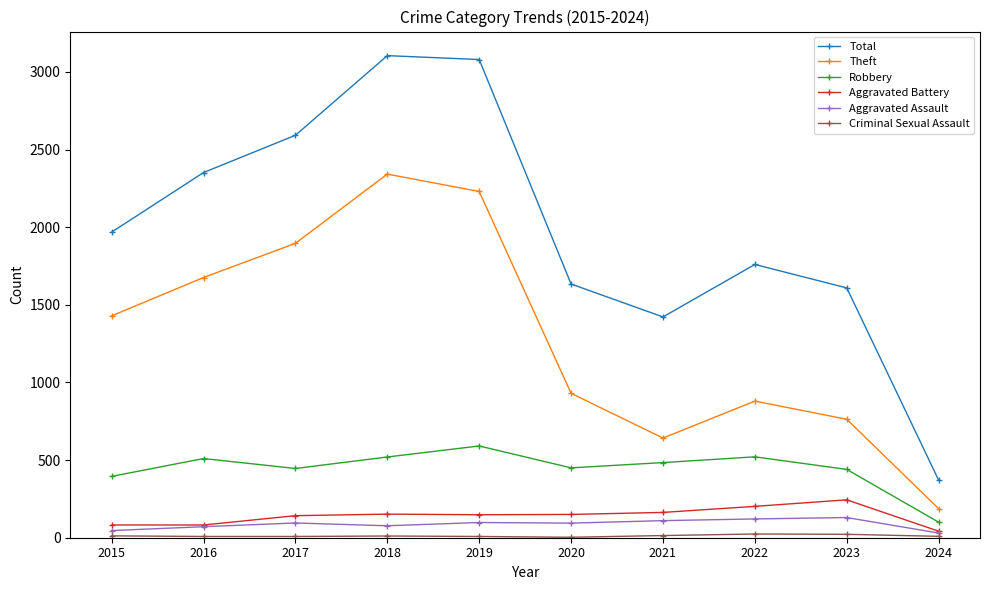

What is the difference between the second highest and minimum values in the Total series?

2709